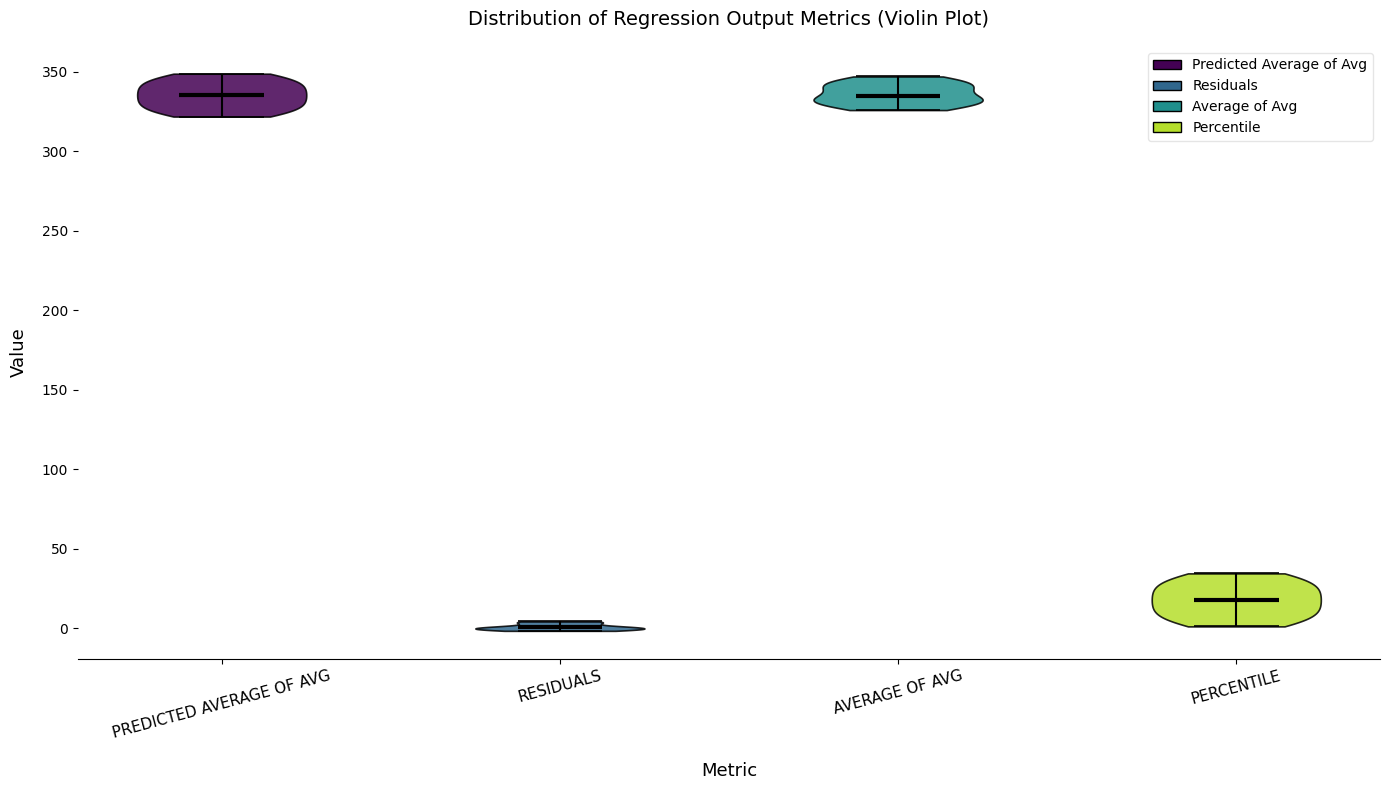

Reading left to right, read every violin against the y-axis: where its median line is, and the lowest and highest points it reaches. The values are not printed on the chart, so give them approximately, as read against the axis.

PREDICTED AVERAGE OF AVG: median line 335, lowest point 320, highest point 350
RESIDUALS: median line 0, lowest point 0, highest point 5
AVERAGE OF AVG: median line 335, lowest point 325, highest point 345
PERCENTILE: median line 20, lowest point 0, highest point 35